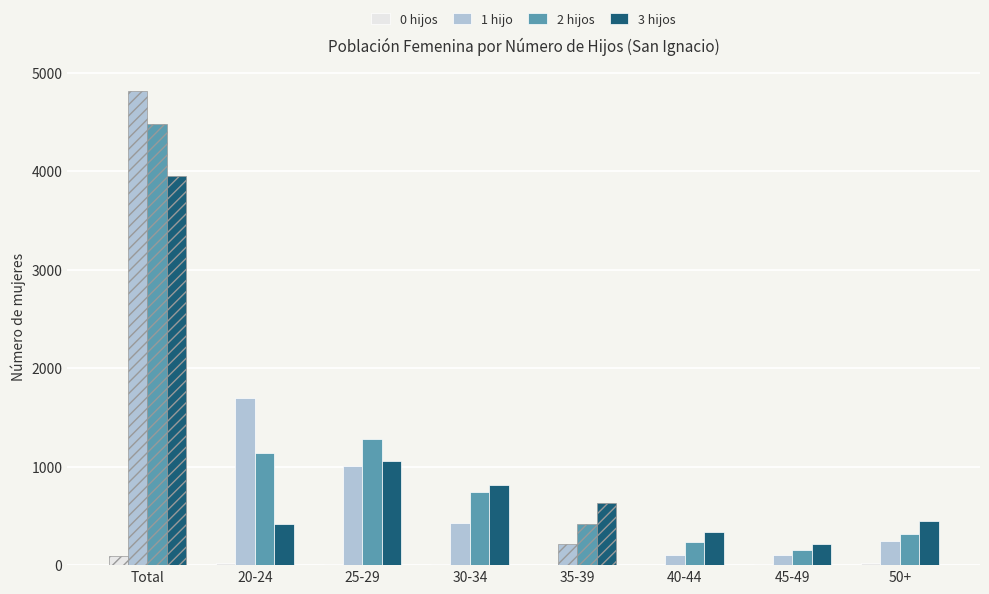

True or false: 1 hijo has a value of 8092 at Total.

False